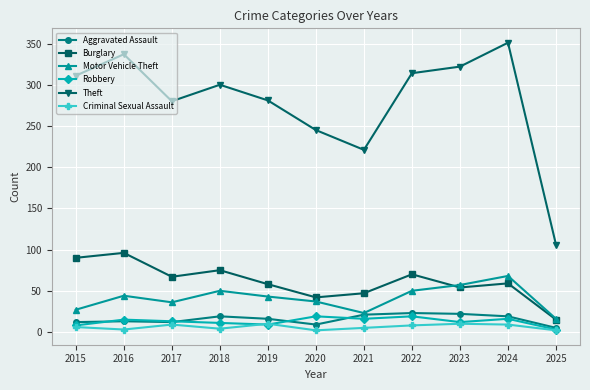

What is the minimum value for Burglary?

15